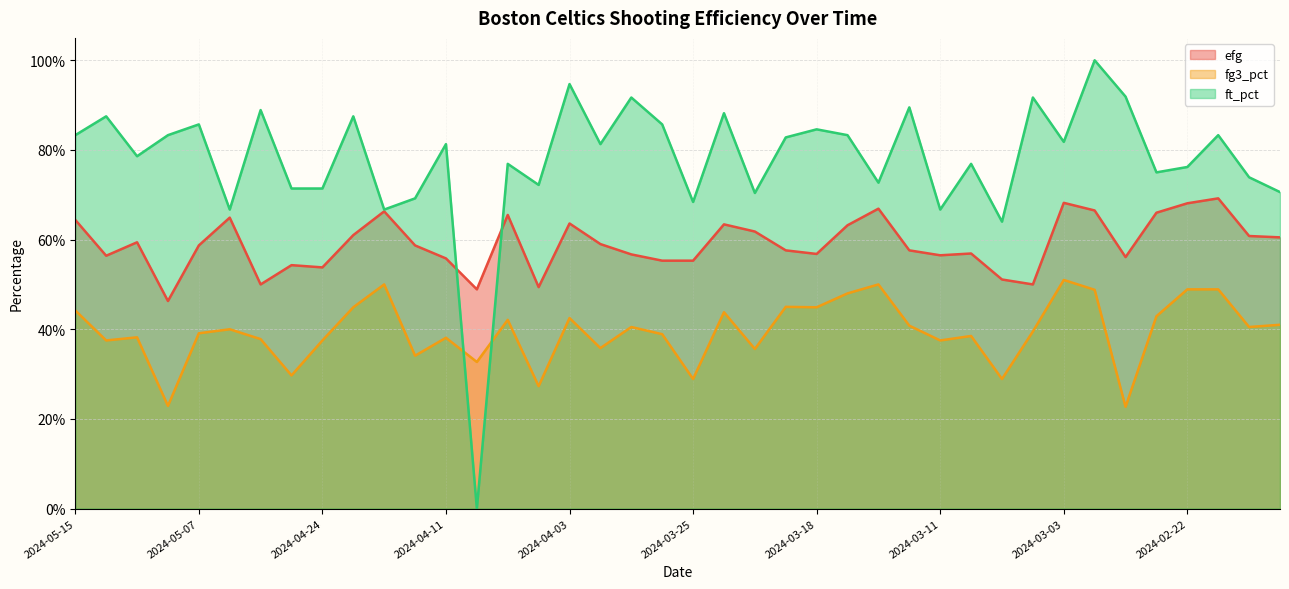

Which series has the largest range (max minus min)?

ft_pct